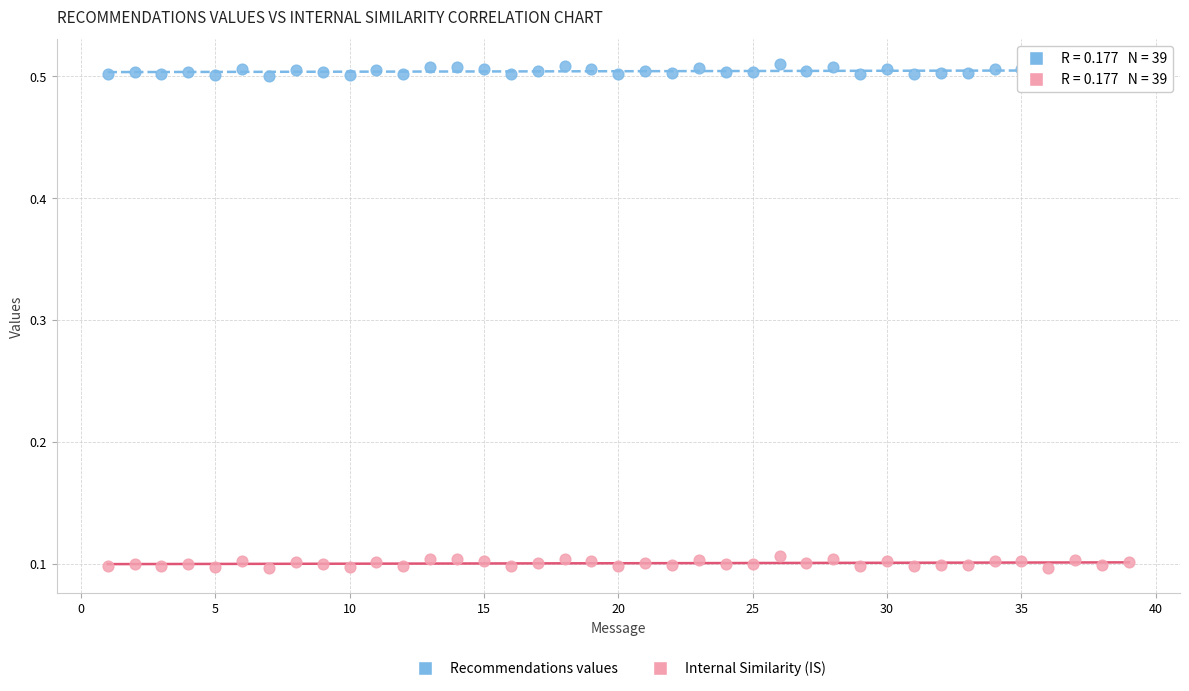

Across all data points, what is the range of X values (max minus min)?

38.0